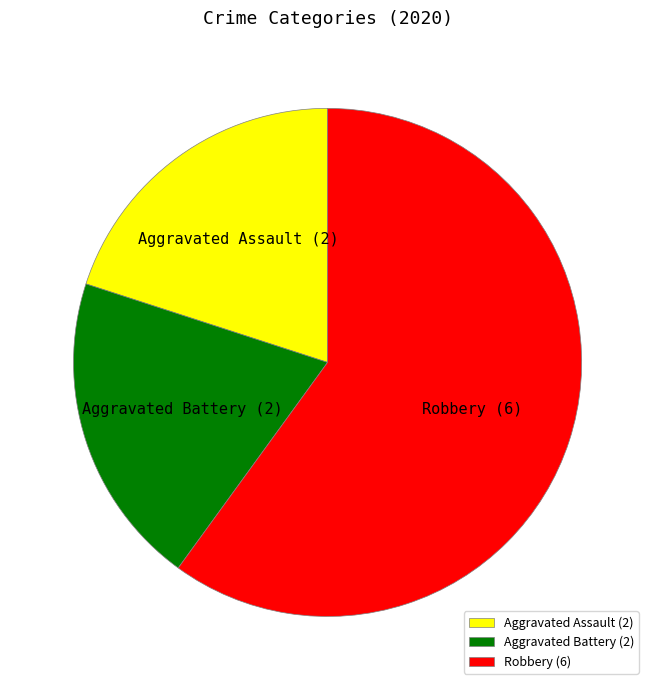

What is the ratio of the value at Aggravated Assault to the value at Aggravated Battery?

1.0